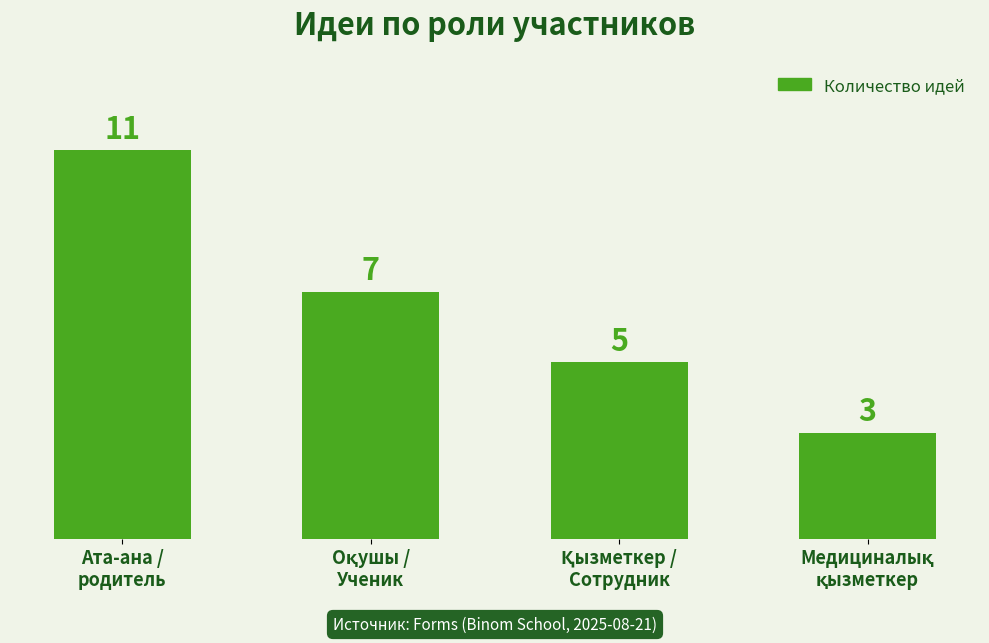

What is the maximum value shown in the chart?

11